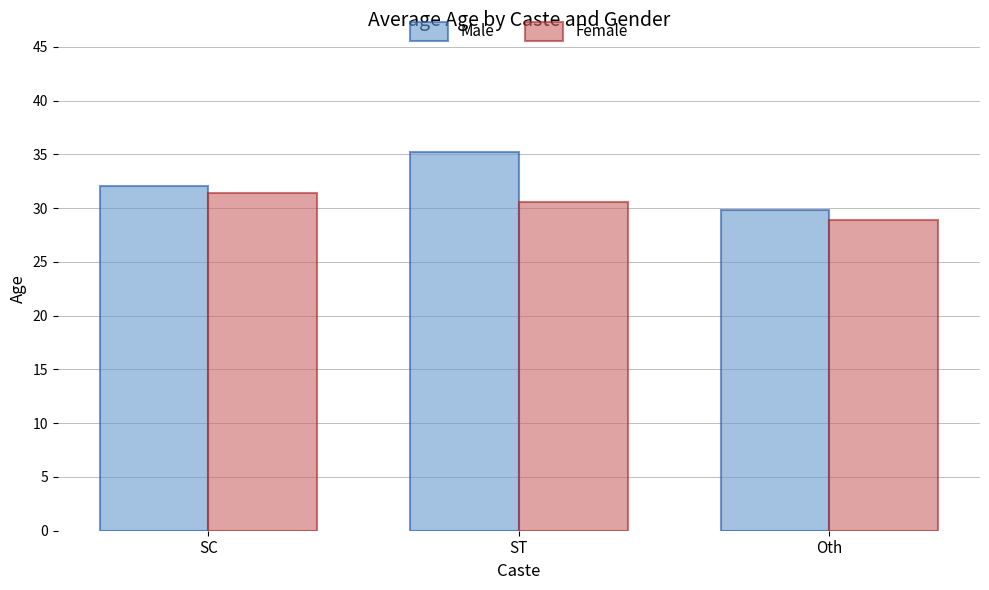

At SC, list the series in order from smallest to largest.

Female, Male